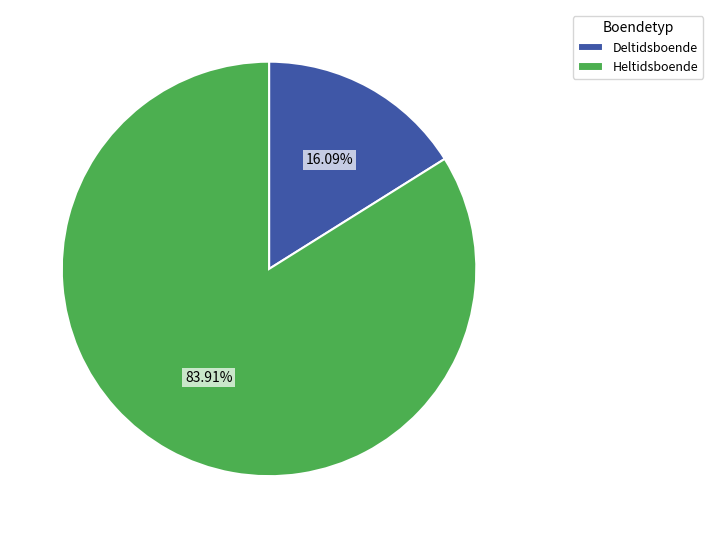

Between Deltidsboende and Heltidsboende, which is larger?

Heltidsboende